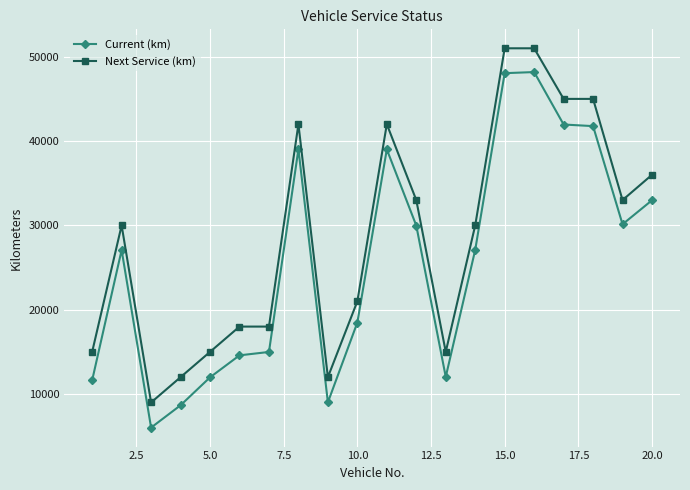

What are all the series names shown in the legend?

Current (km), Next Service (km)